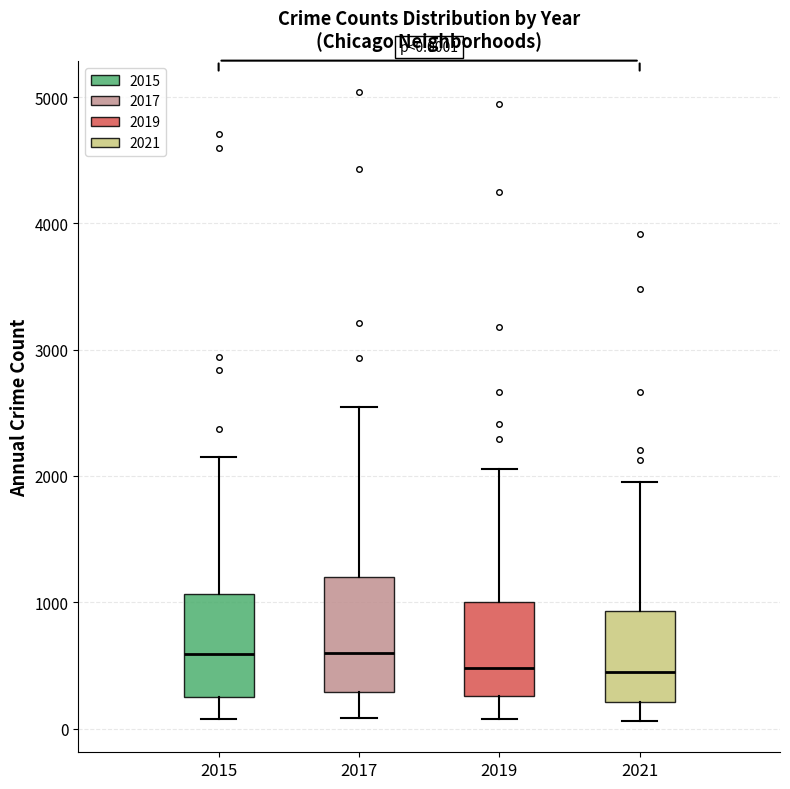

Comparing the boxes themselves (not the whiskers), which one is the tallest?

2017